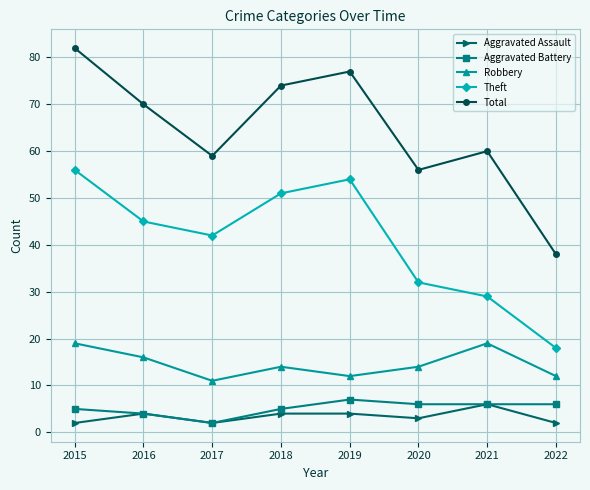

How many values in the Aggravated Assault series are below 4?

4